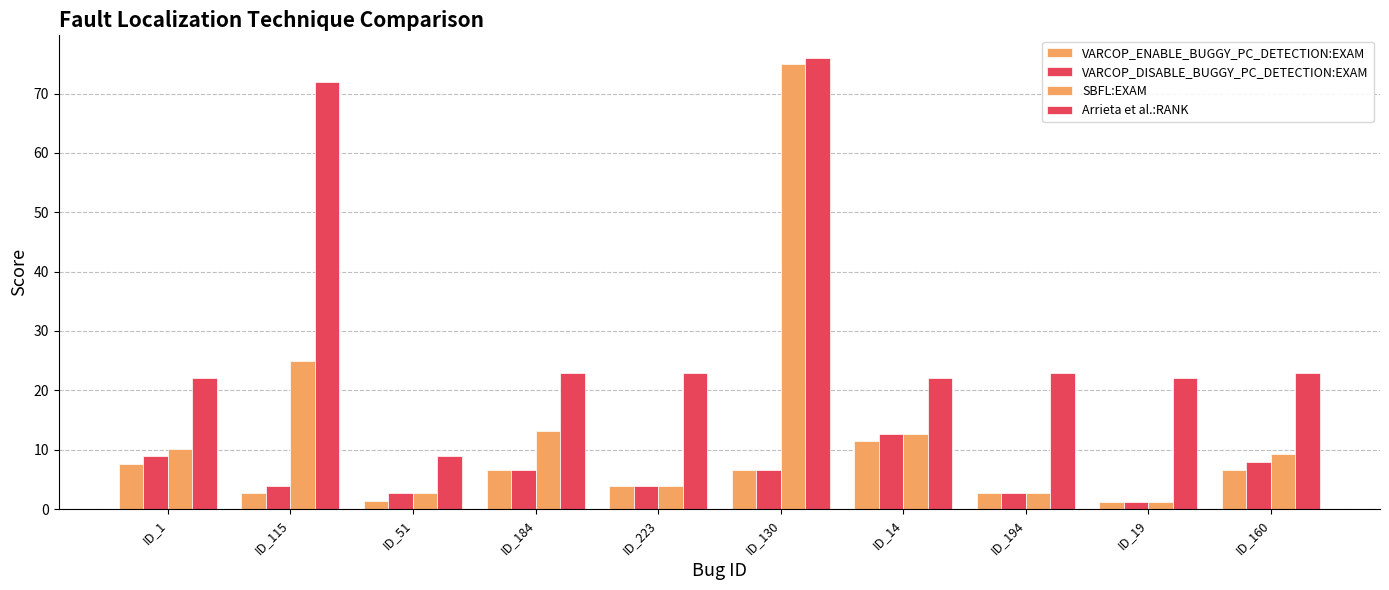

At ID_51, list the series in order from largest to smallest.

Arrieta et al.:RANK, VARCOP_DISABLE_BUGGY_PC_DETECTION:EXAM, SBFL:EXAM, VARCOP_ENABLE_BUGGY_PC_DETECTION:EXAM